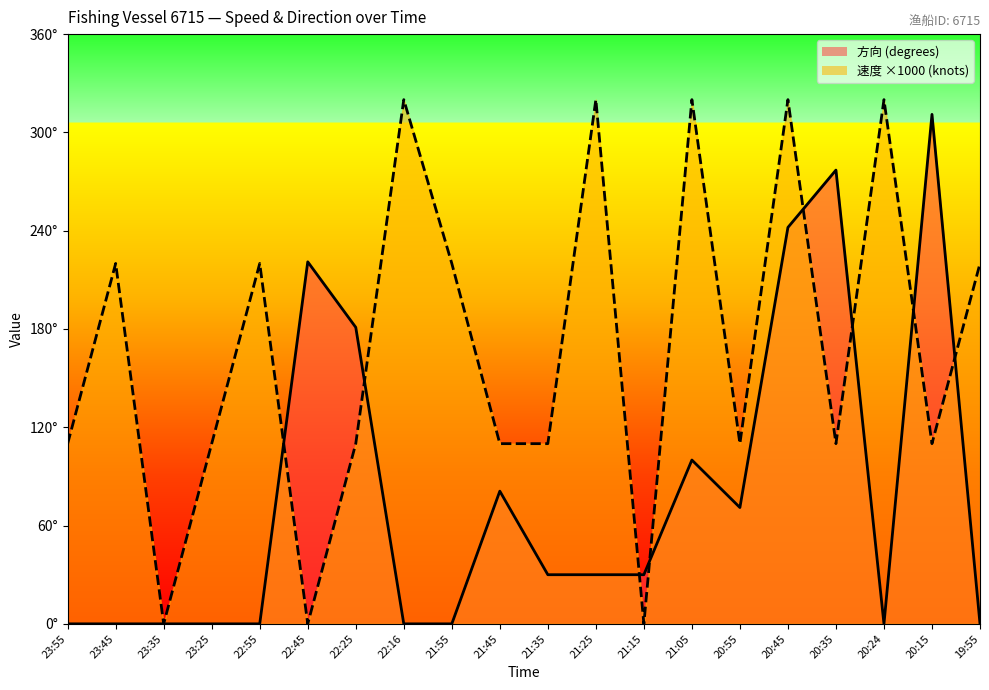

At which label does 方向_line reach its minimum?

23:55